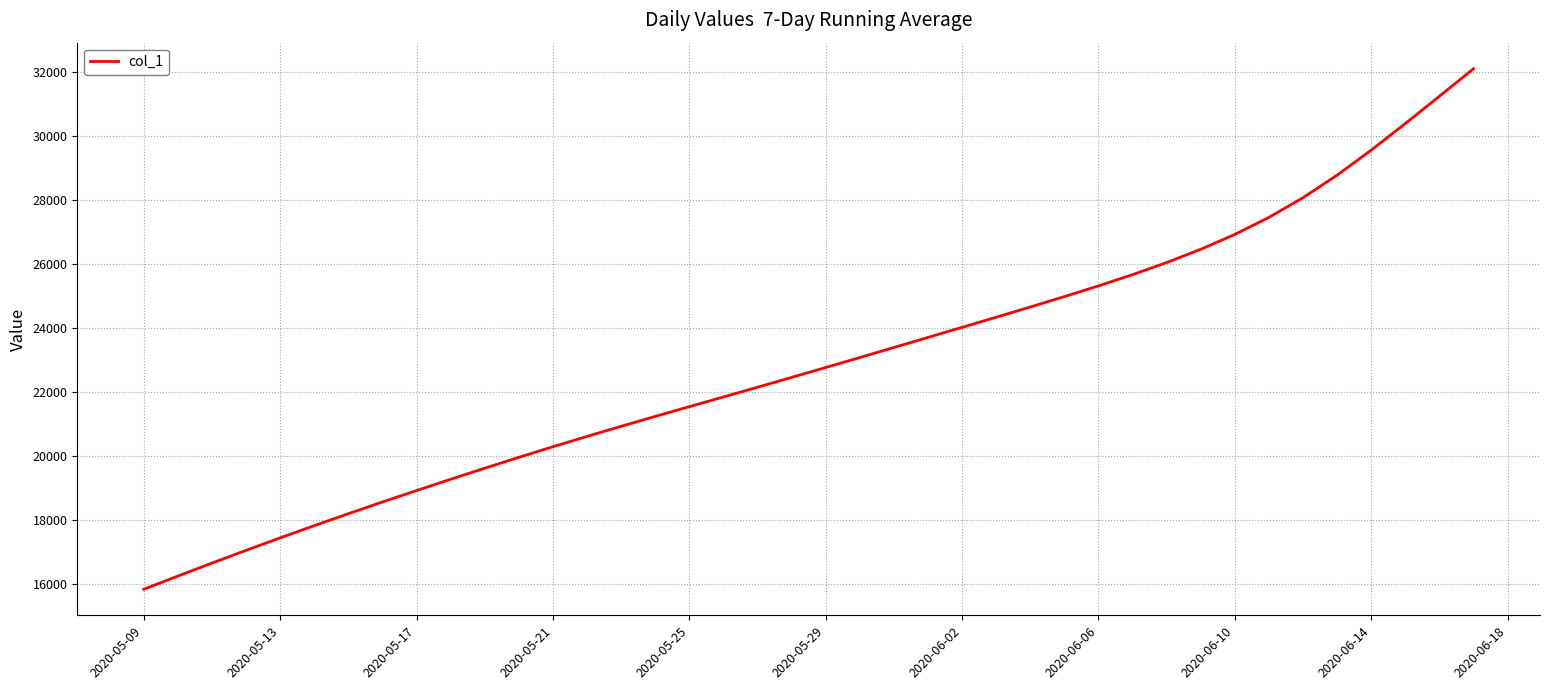

What is the smallest value displayed?

15842.6